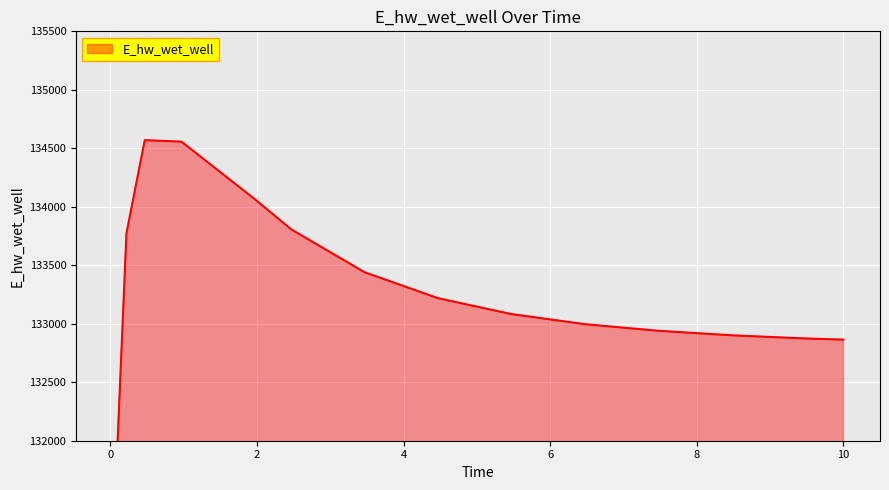

How many series are shown in this chart?

1